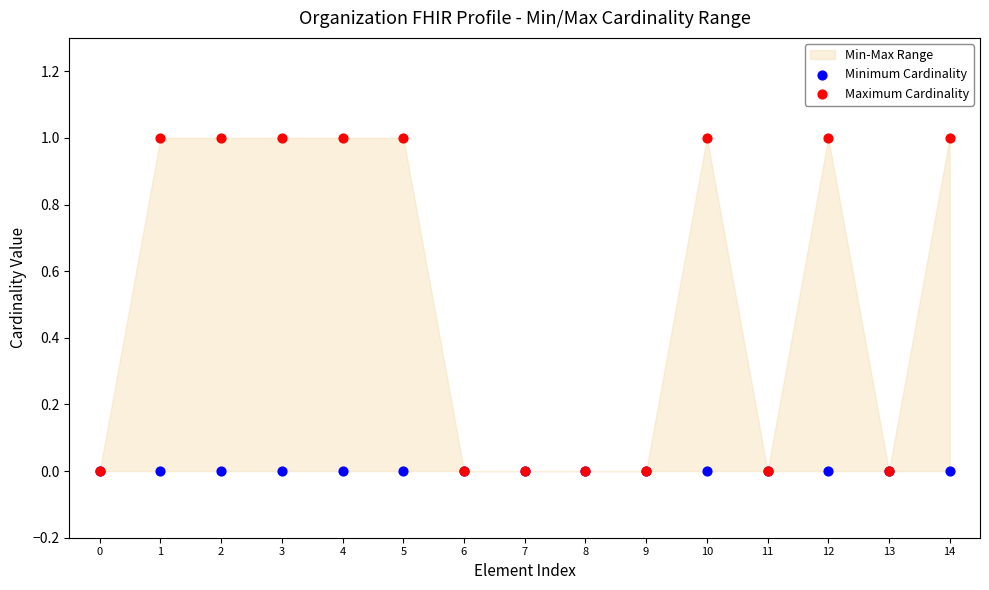

Which series reaches the minimum Y coordinate?

Minimum Cardinality